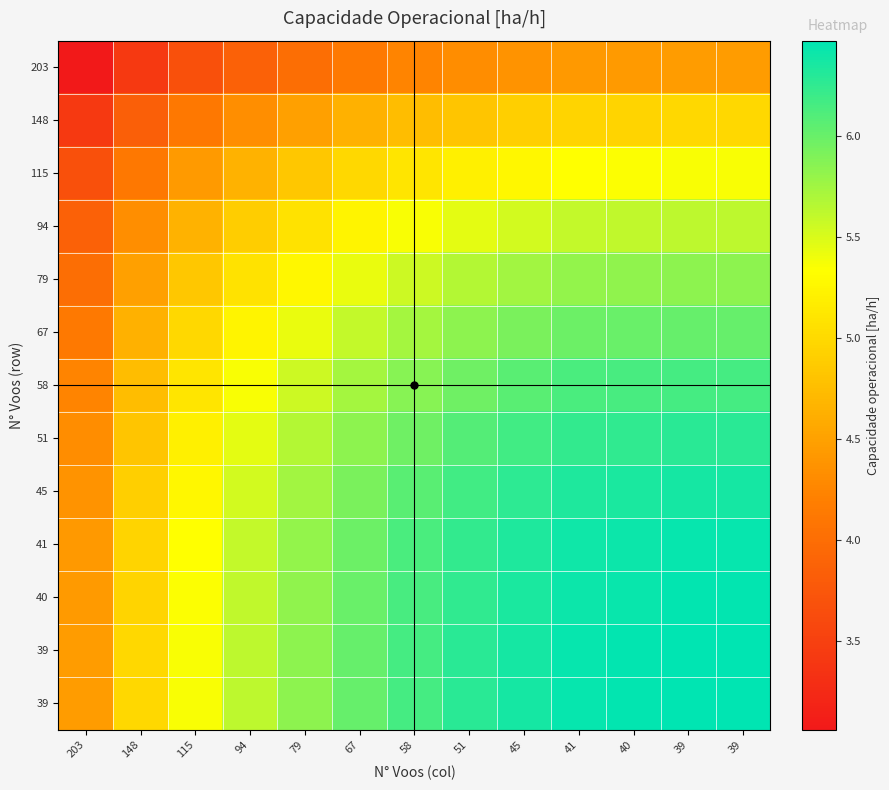

At how many categories does at least one series exceed 5?

11